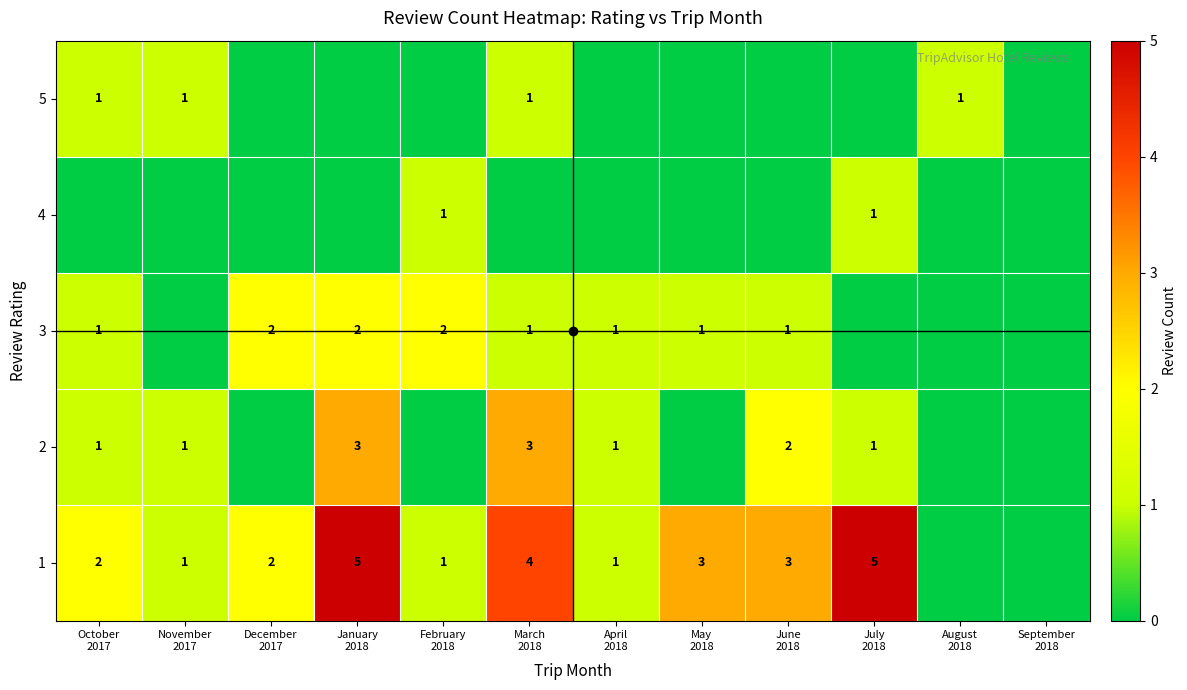

True or false: 2 has a value of 1 at April 2018.

False